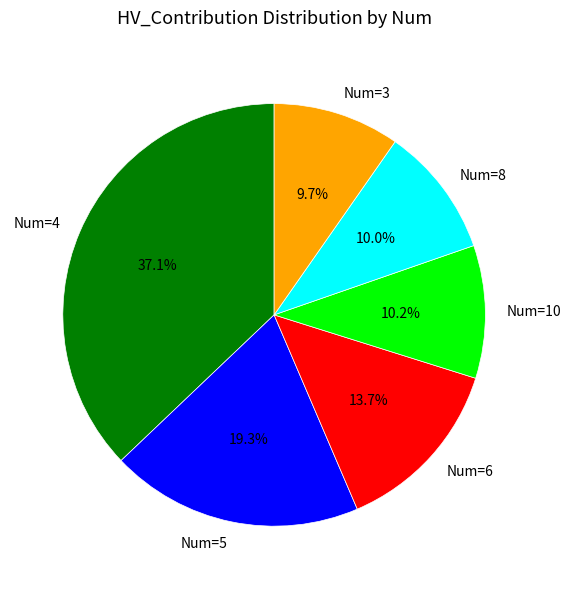

Does any single category account for the majority?

No